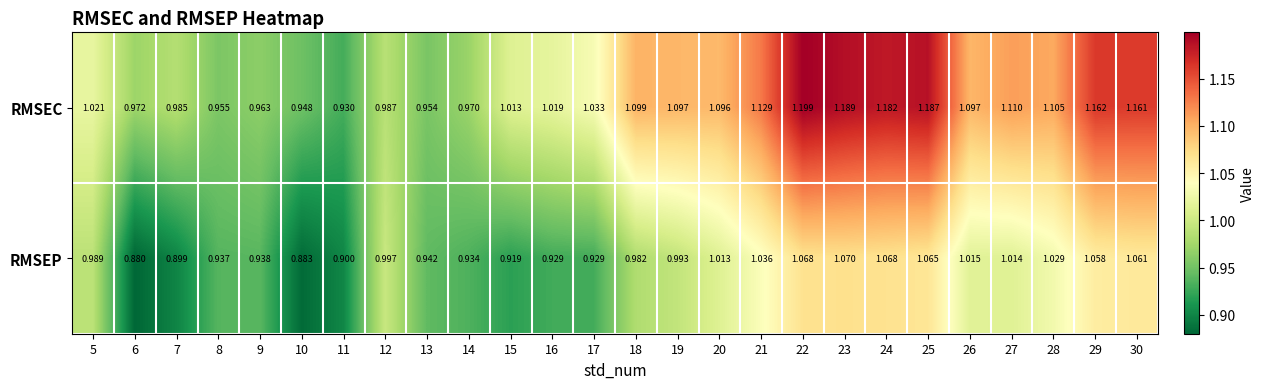

List the series in order of their overall mean, highest first.

RMSEC, RMSEP